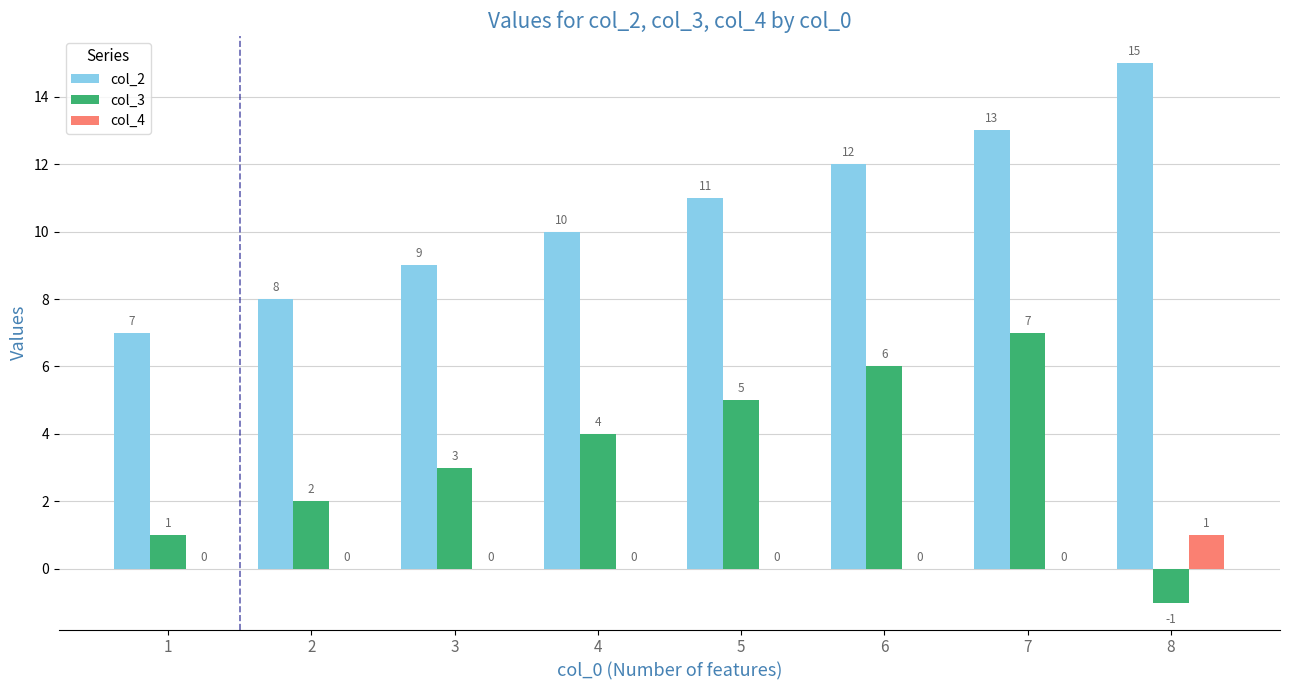

How many col_3 values are between 2 and 6?

5